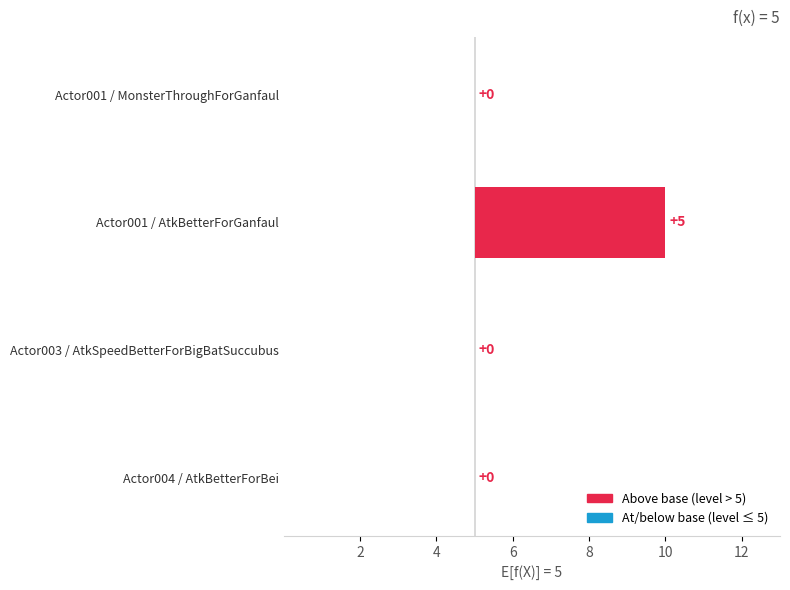

How many series are shown in this chart?

1